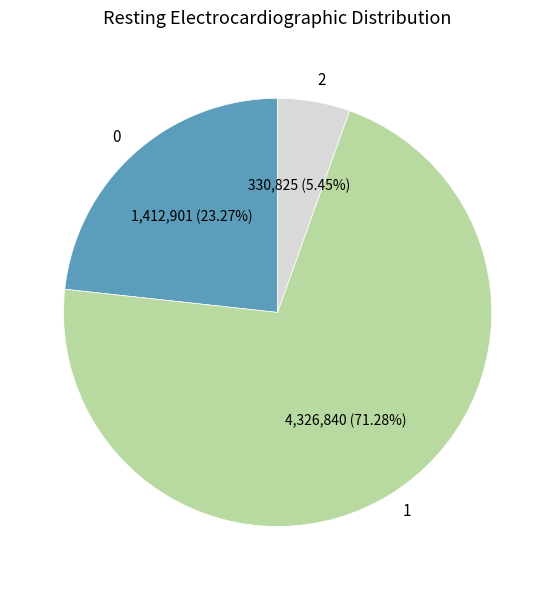

Count the number of slices in the pie.

3